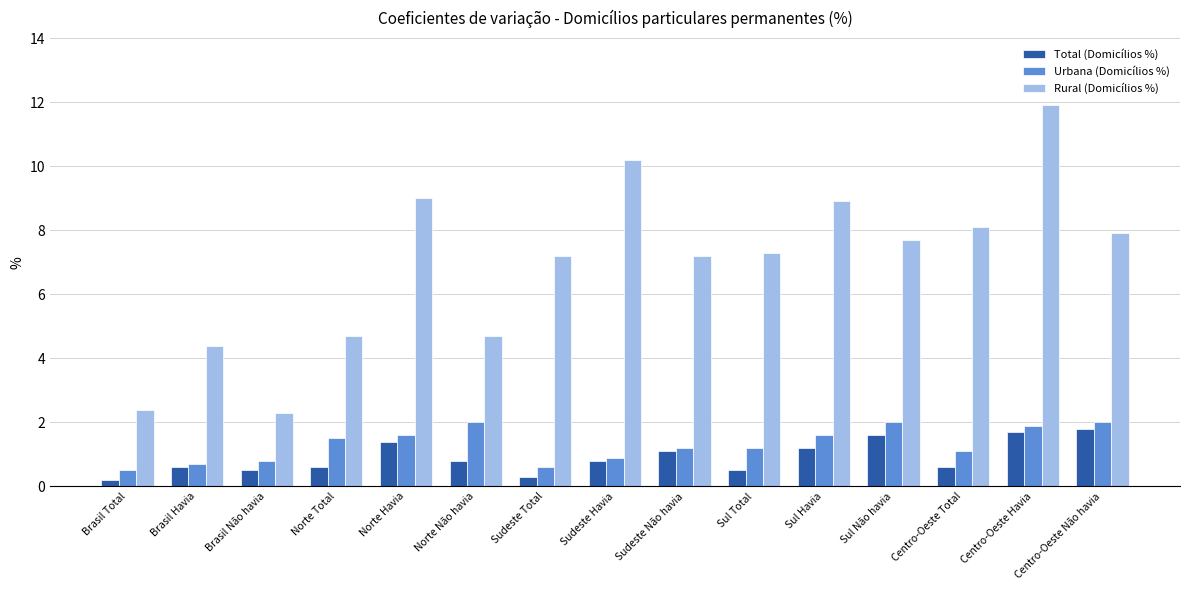

How many categories are shown in the chart?

15